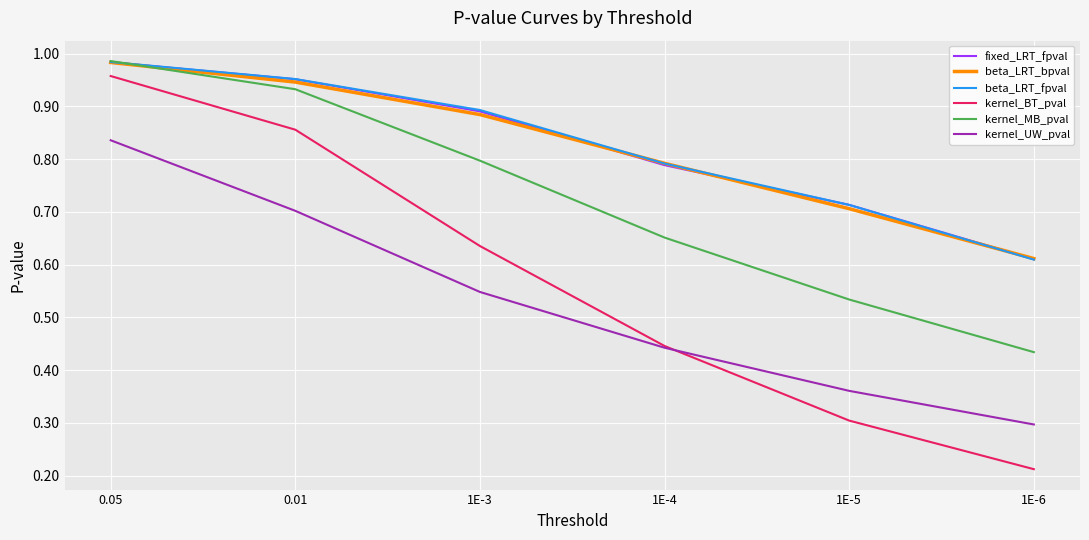

The value of kernel_UW_pval at 1E-5 is 0.2. True or false?

False